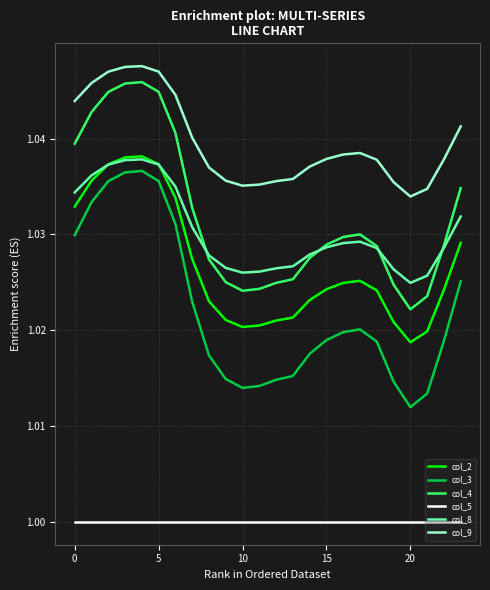

Which series has the widest spread of values?

col_3